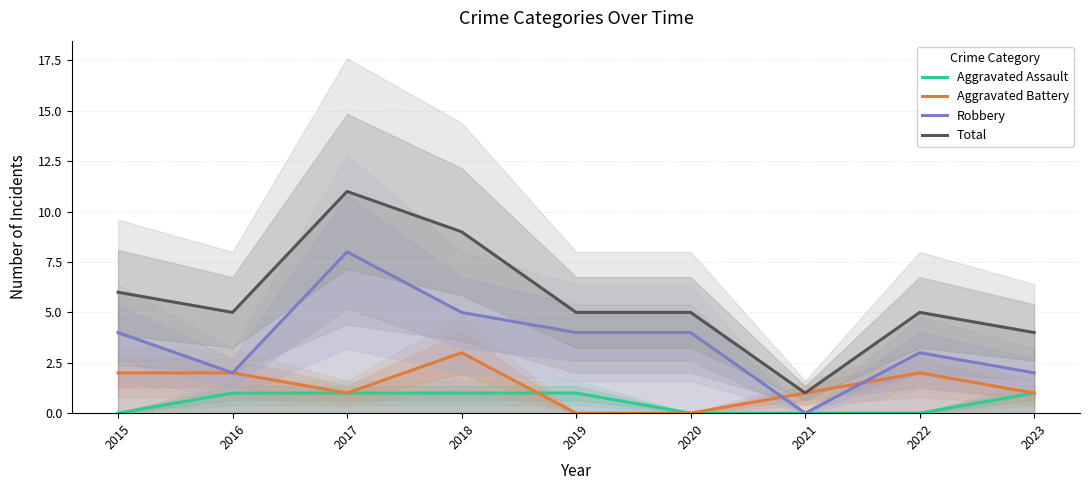

At which category does Aggravated Battery reach its first local peak?

2018